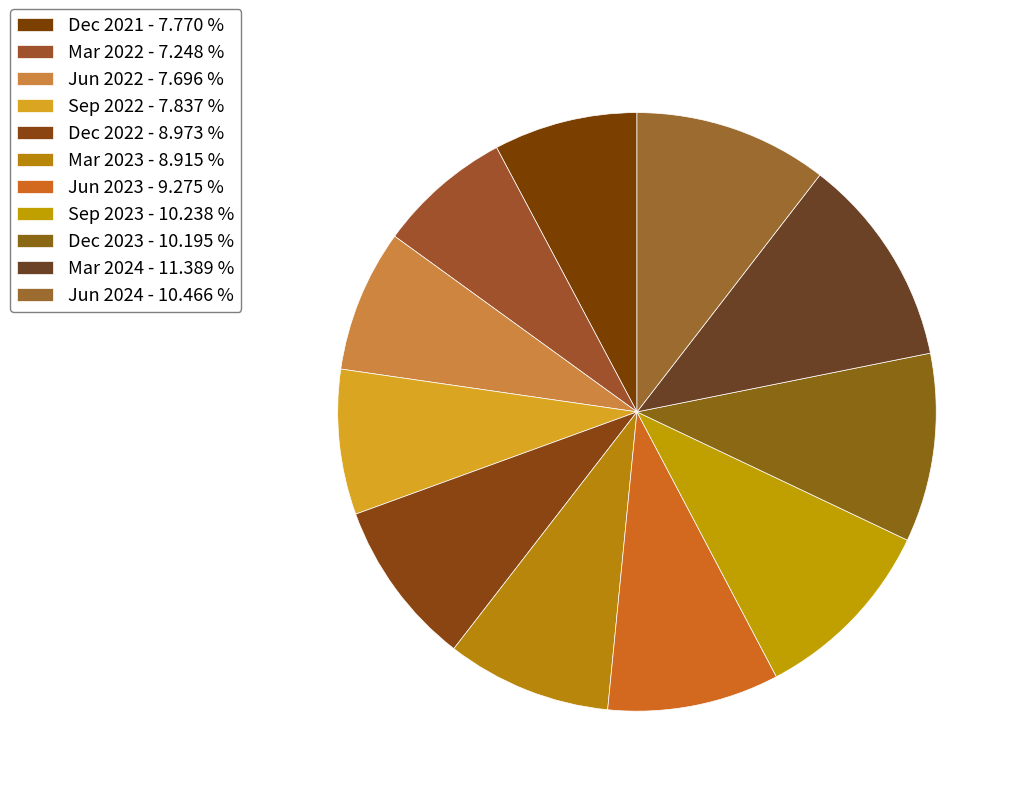

Count the number of slices in the pie.

11